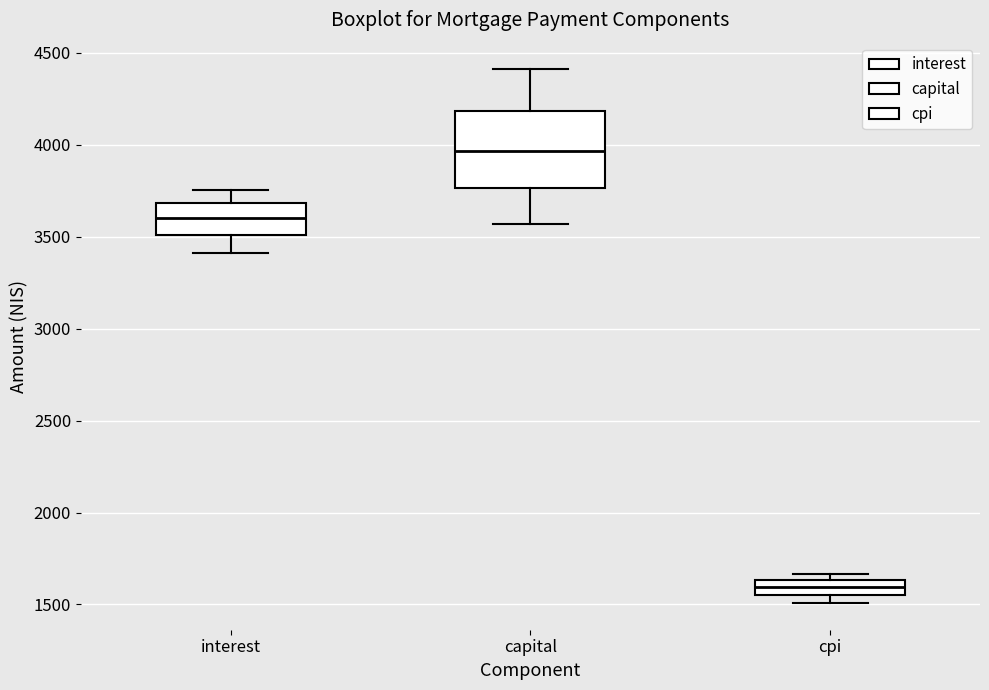

Which box is the tallest, from its lower edge to its upper edge?

capital